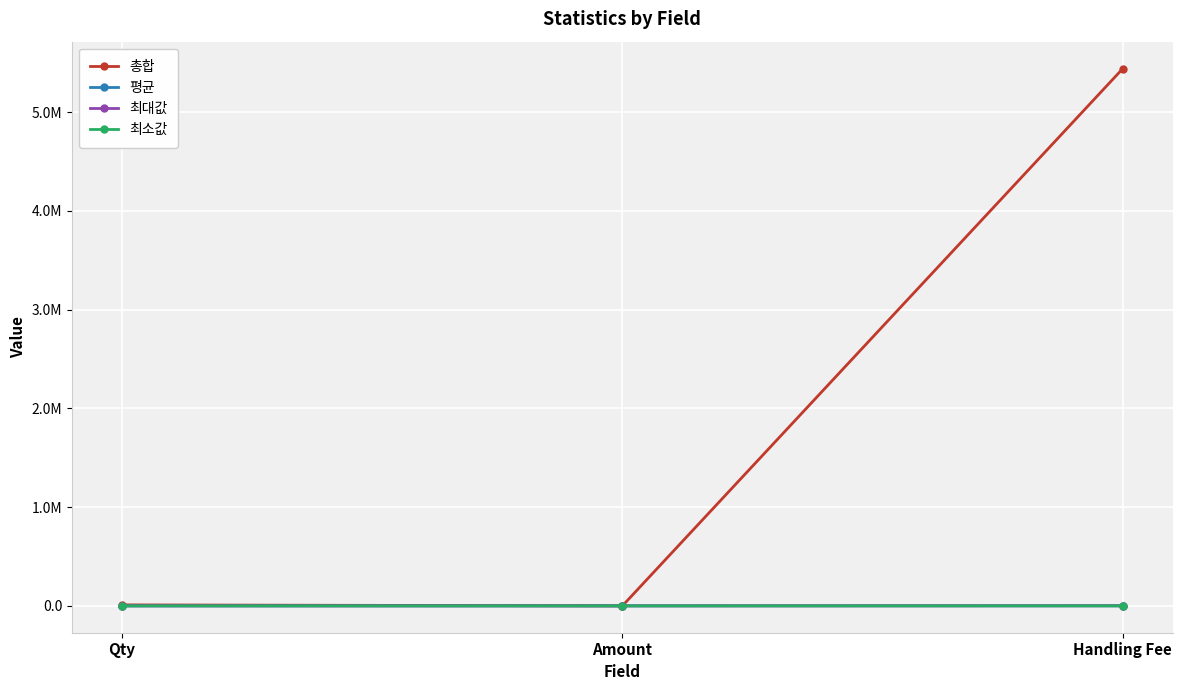

What is the difference between the 평균 values at Handling Fee and Qty?

549.0